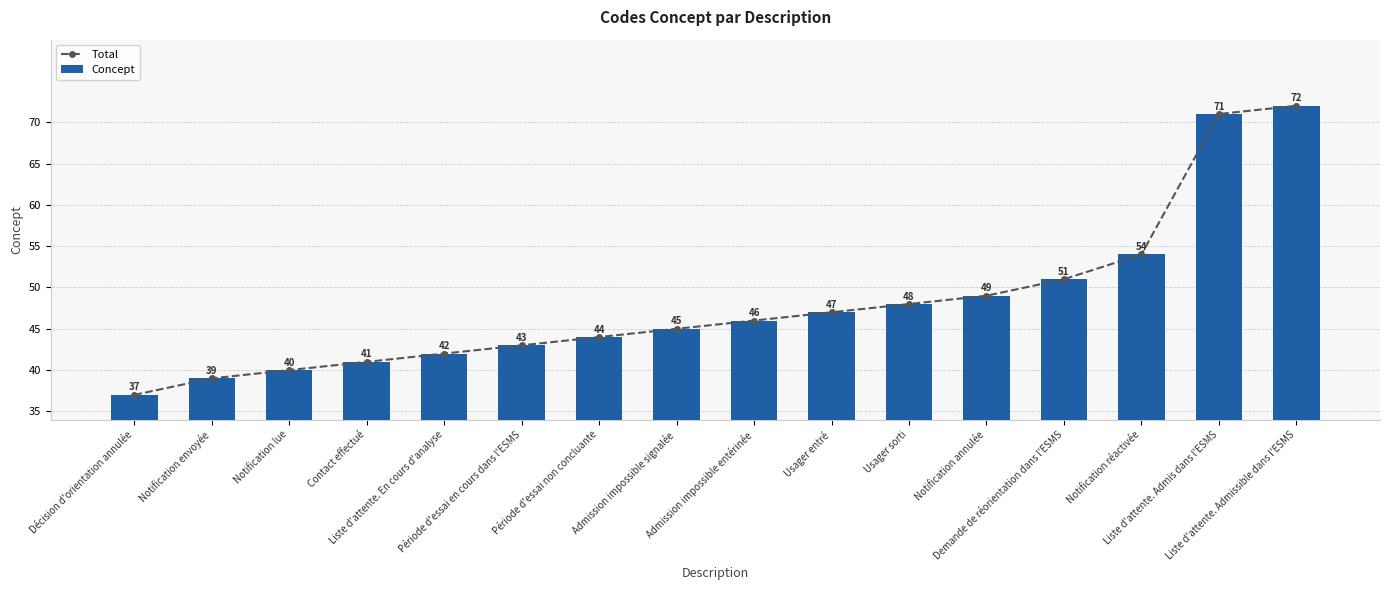

The Total series shows 14 at Usager entré. True or false?

False